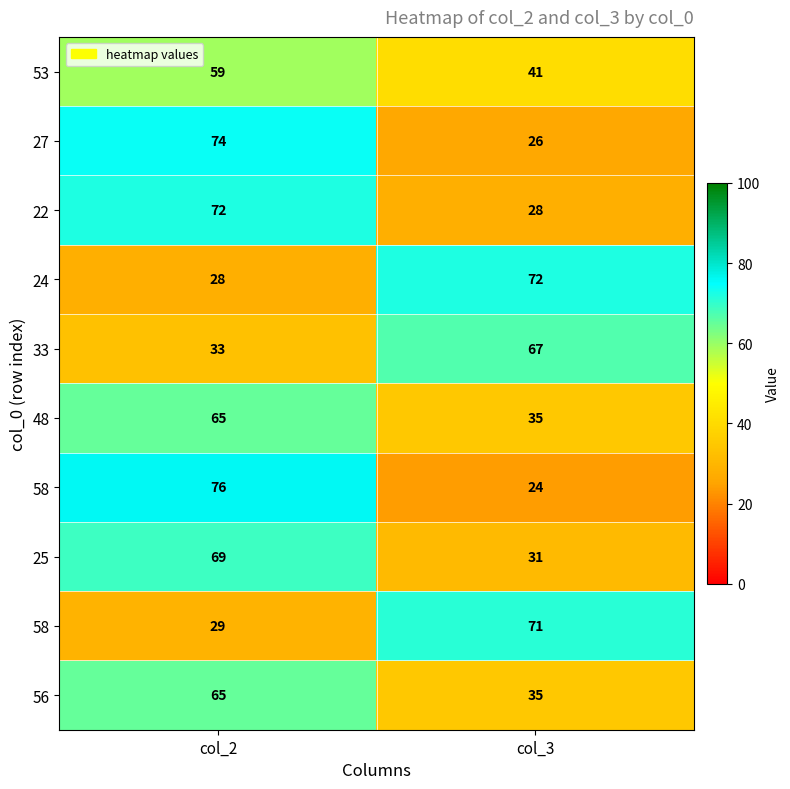

At which category is the sum across all series the highest?

col_2